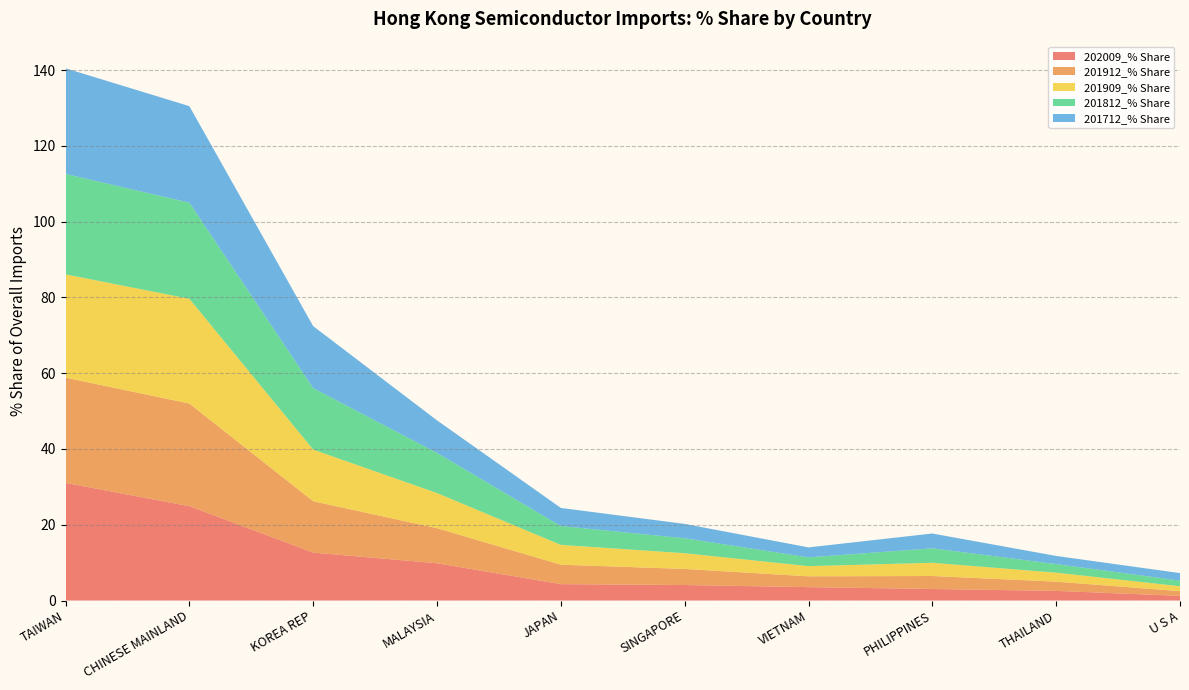

Reading left to right, list all the values displayed in this chart.

202009_% Share: TAIWAN=31.0	CHINESE MAINLAND=24.9	KOREA REP=12.6	MALAYSIA=9.8	JAPAN=4.3	SINGAPORE=4.1	VIETNAM=3.5	PHILIPPINES=3.1	THAILAND=2.5	U S A=1.2
201912_% Share: TAIWAN=27.8	CHINESE MAINLAND=27.1	KOREA REP=13.6	MALAYSIA=9.3	JAPAN=5.1	SINGAPORE=4.2	VIETNAM=2.9	PHILIPPINES=3.4	THAILAND=2.4	U S A=1.2
201909_% Share: TAIWAN=27.3	CHINESE MAINLAND=27.6	KOREA REP=13.6	MALAYSIA=9.3	JAPAN=5.2	SINGAPORE=4.2	VIETNAM=2.7	PHILIPPINES=3.5	THAILAND=2.4	U S A=1.3
201812_% Share: TAIWAN=26.5	CHINESE MAINLAND=25.4	KOREA REP=16.2	MALAYSIA=10.6	JAPAN=5.0	SINGAPORE=3.9	VIETNAM=2.3	PHILIPPINES=3.8	THAILAND=2.3	U S A=1.5
201712_% Share: TAIWAN=27.9	CHINESE MAINLAND=25.5	KOREA REP=16.4	MALAYSIA=8.6	JAPAN=4.8	SINGAPORE=3.8	VIETNAM=2.6	PHILIPPINES=3.9	THAILAND=2.1	U S A=2.0